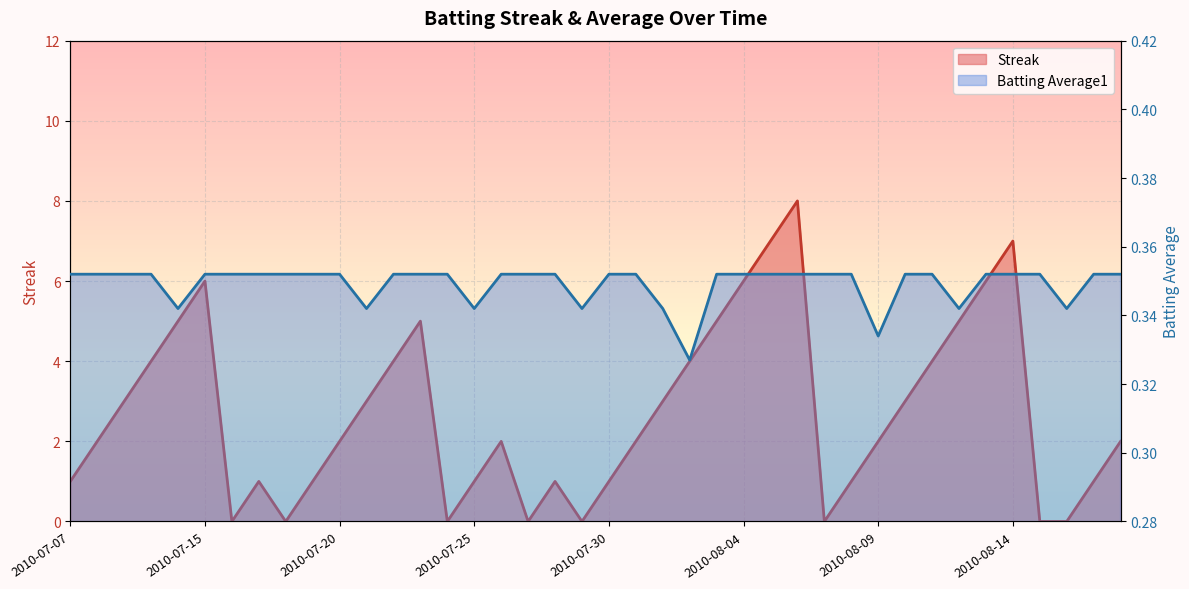

Reading left to right, list all the values displayed in this chart.

Streak: 2010-07-07=1.0	2010-07-08=2.0	2010-07-09=3.0	2010-07-10=4.0	2010-07-11=5.0	2010-07-15=6.0	2010-07-16=0.0	2010-07-17=1.0	2010-07-18=0.0	2010-07-19=1.0	2010-07-20=2.0	2010-07-21=3.0	2010-07-22=4.0	2010-07-23=5.0	2010-07-24=0.0	2010-07-25=1.0	2010-07-26=2.0	2010-07-27=0.0	2010-07-28=1.0	2010-07-29=0.0	2010-07-30=1.0	2010-07-31=2.0	2010-08-01=3.0	2010-08-02=4.0	2010-08-03=5.0	2010-08-04=6.0	2010-08-05=7.0	2010-08-06=8.0	2010-08-07=0.0	2010-08-08=1.0	2010-08-09=2.0	2010-08-10=3.0	2010-08-11=4.0	2010-08-12=5.0	2010-08-13=6.0	2010-08-14=7.0	2010-08-15=0.0	2010-08-16=0.0	2010-08-17=1.0	2010-08-18=2.0
Batting Average1: 2010-07-07=0.4	2010-07-08=0.4	2010-07-09=0.4	2010-07-10=0.4	2010-07-11=0.3	2010-07-15=0.4	2010-07-16=0.4	2010-07-17=0.4	2010-07-18=0.4	2010-07-19=0.4	2010-07-20=0.4	2010-07-21=0.3	2010-07-22=0.4	2010-07-23=0.4	2010-07-24=0.4	2010-07-25=0.3	2010-07-26=0.4	2010-07-27=0.4	2010-07-28=0.4	2010-07-29=0.3	2010-07-30=0.4	2010-07-31=0.4	2010-08-01=0.3	2010-08-02=0.3	2010-08-03=0.4	2010-08-04=0.4	2010-08-05=0.4	2010-08-06=0.4	2010-08-07=0.4	2010-08-08=0.4	2010-08-09=0.3	2010-08-10=0.4	2010-08-11=0.4	2010-08-12=0.3	2010-08-13=0.4	2010-08-14=0.4	2010-08-15=0.4	2010-08-16=0.3	2010-08-17=0.4	2010-08-18=0.4